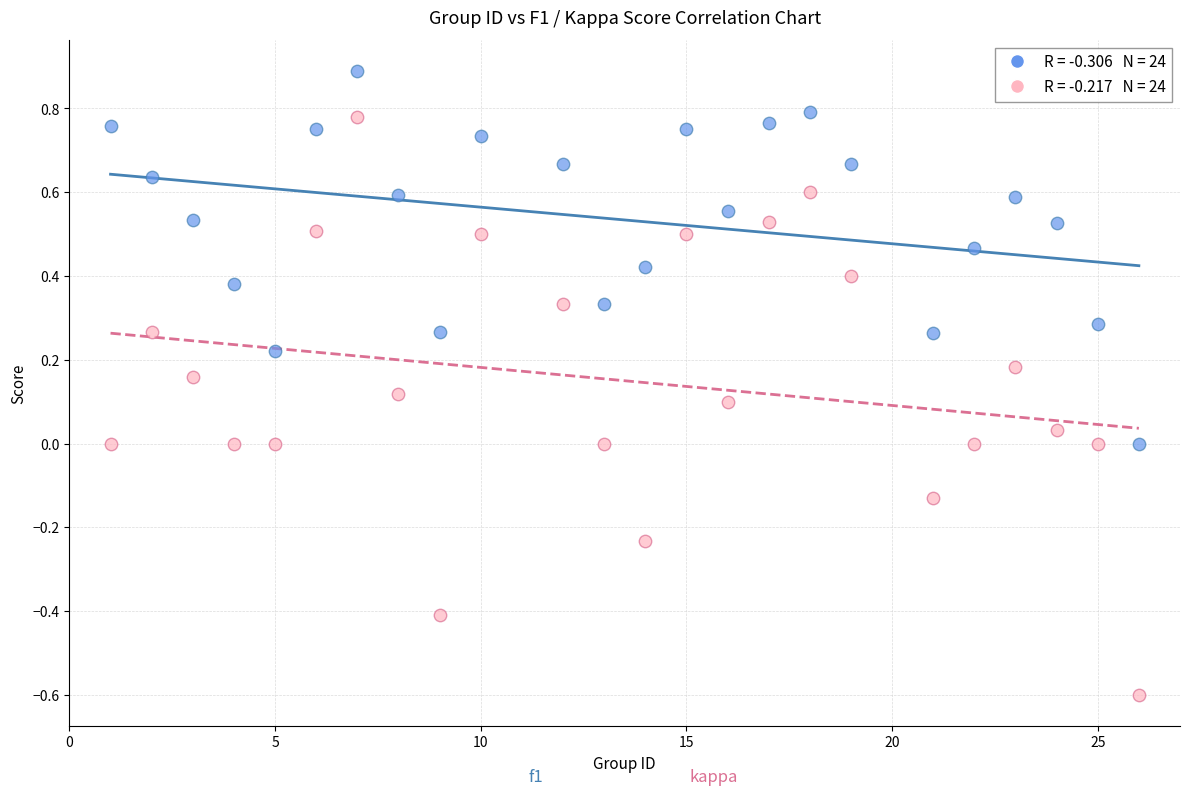

Across all data points, what is the range of X values (max minus min)?

25.0